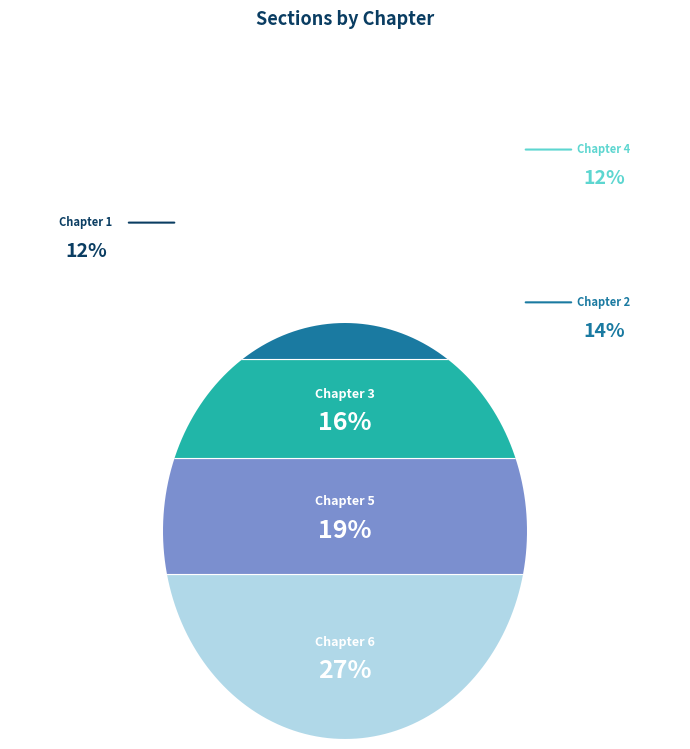

Which slice is the smallest?

Chapter 4